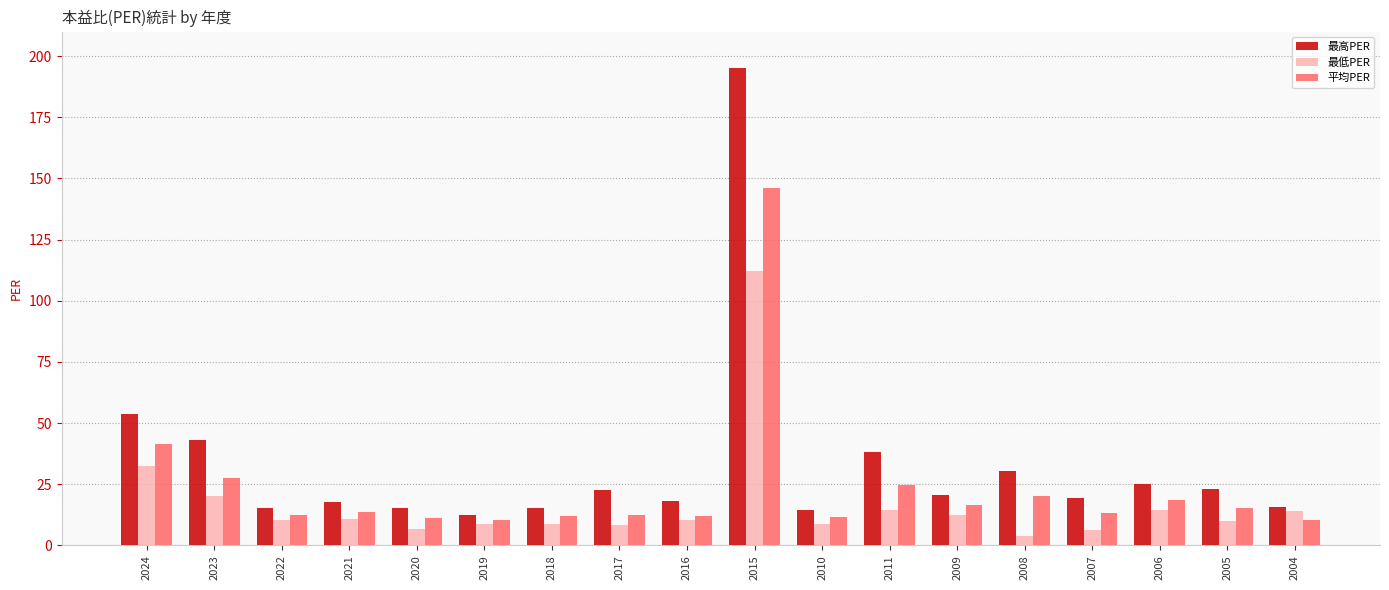

What is the difference between the second highest and minimum values in the 平均PER series?

31.0